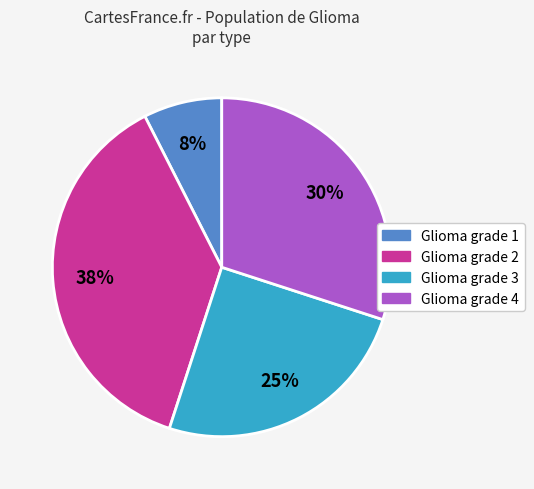

Which has a higher value, Glioma grade 2 or Glioma grade 4?

Glioma grade 2